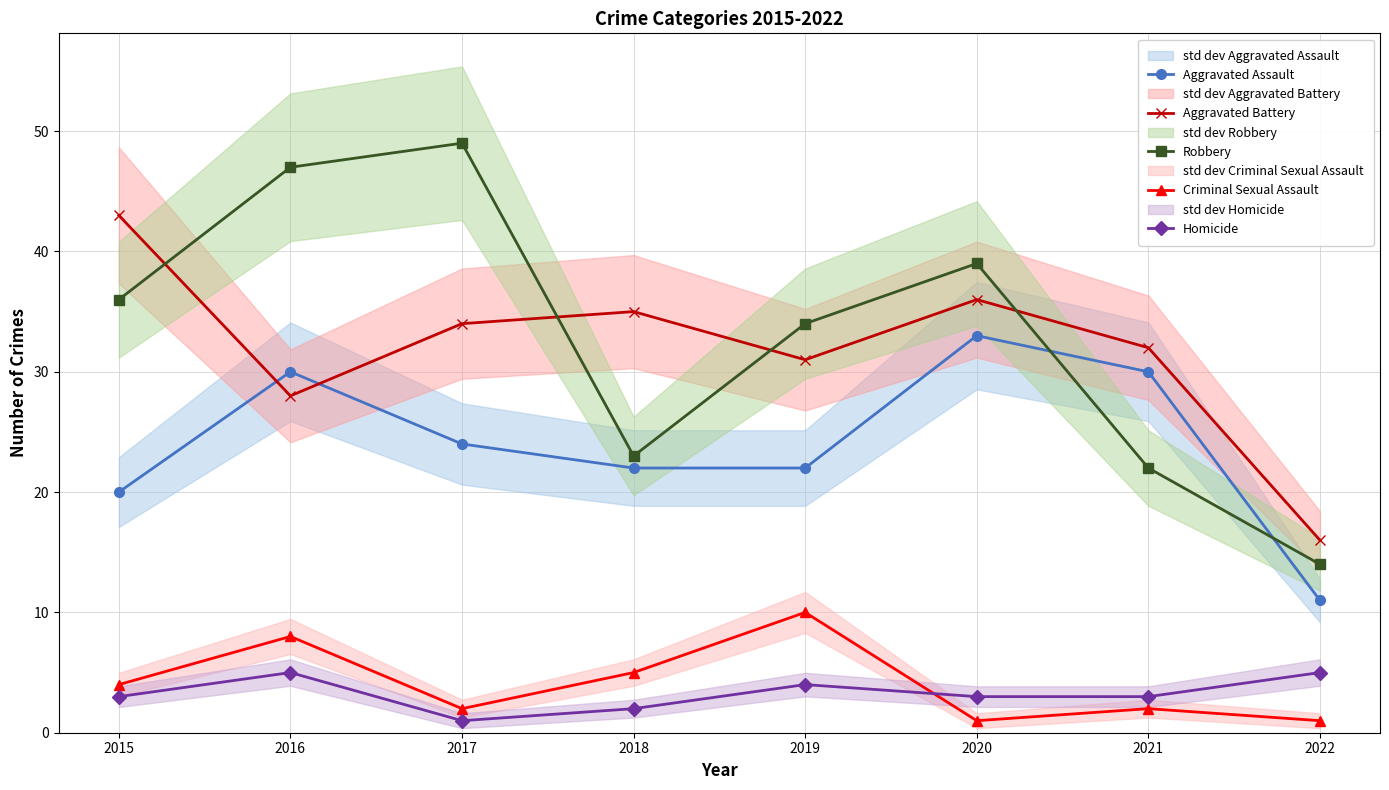

Where is the first local minimum for Robbery?

2018